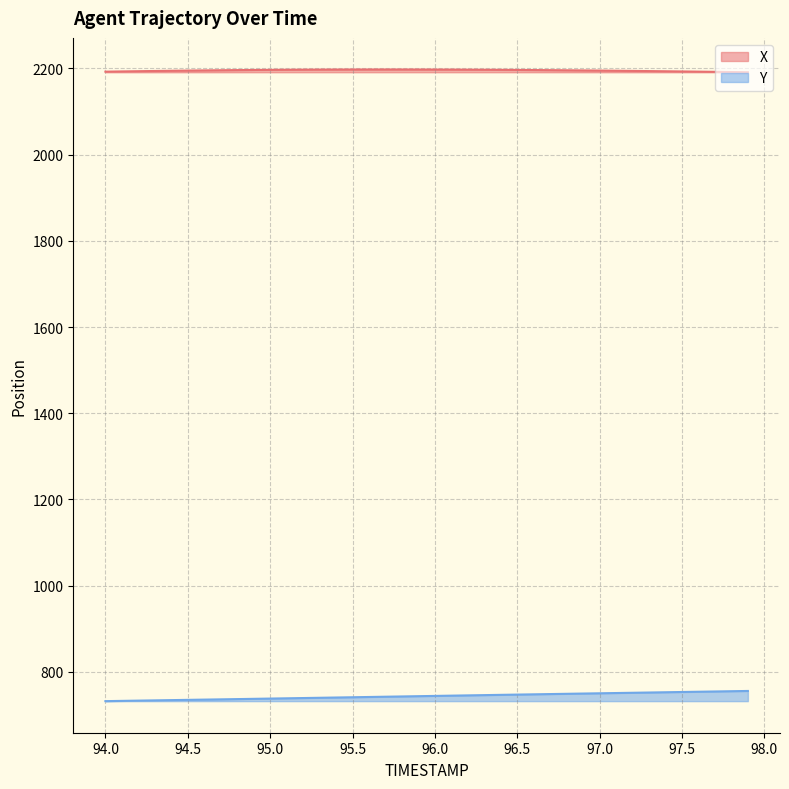

True or false: Y and X cross at least once.

False